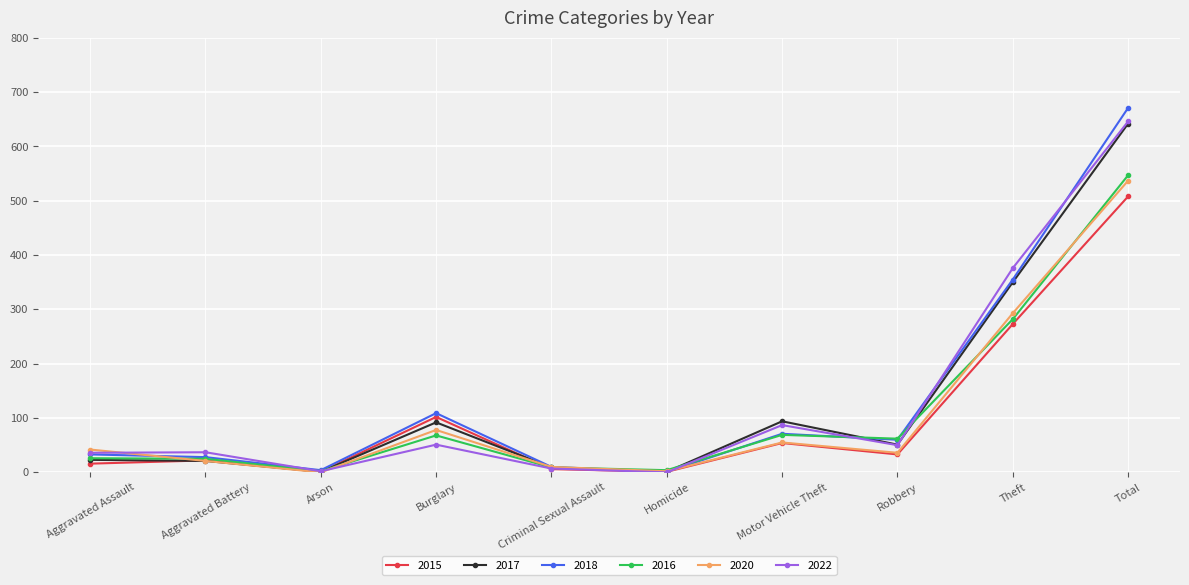

How many lines are shown in the chart?

6